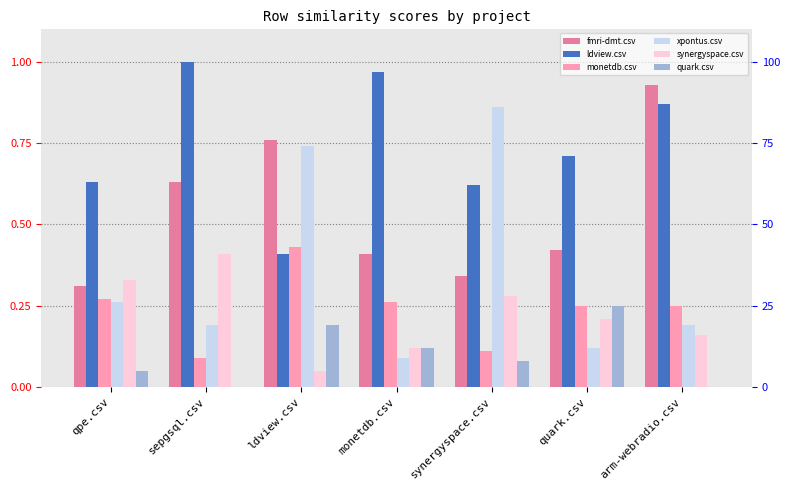

At how many categories does at least one series exceed 0?

7